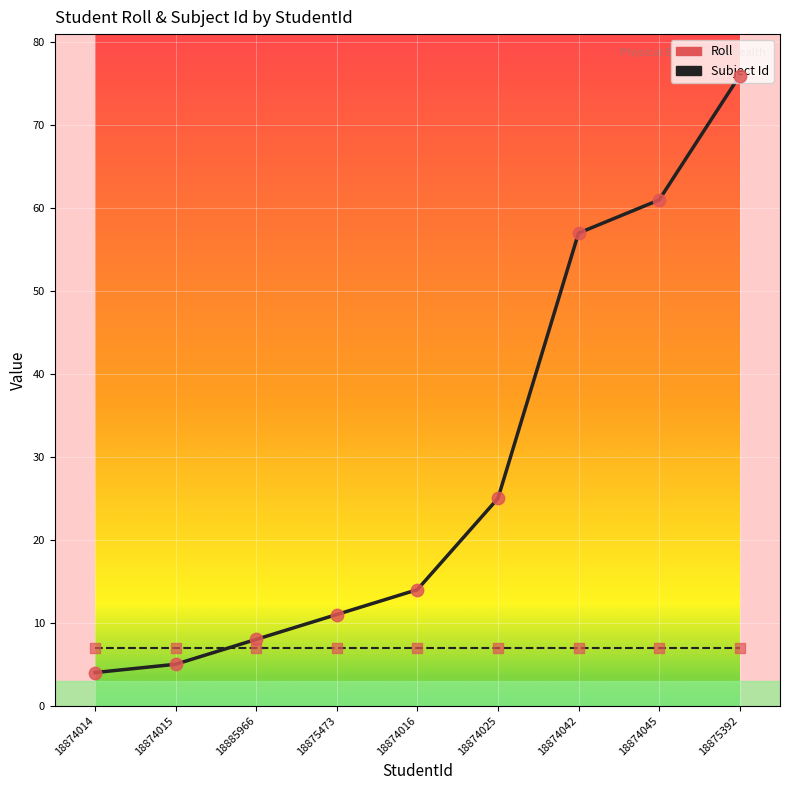

What is the difference between the highest and lowest values at 18874042?

50